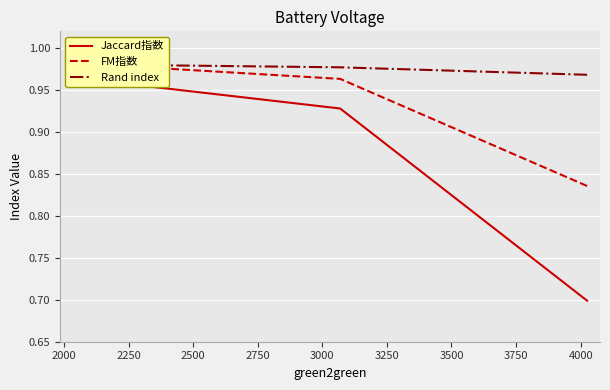

True or false: Rand index has a value of 1.0 at 2000.

True